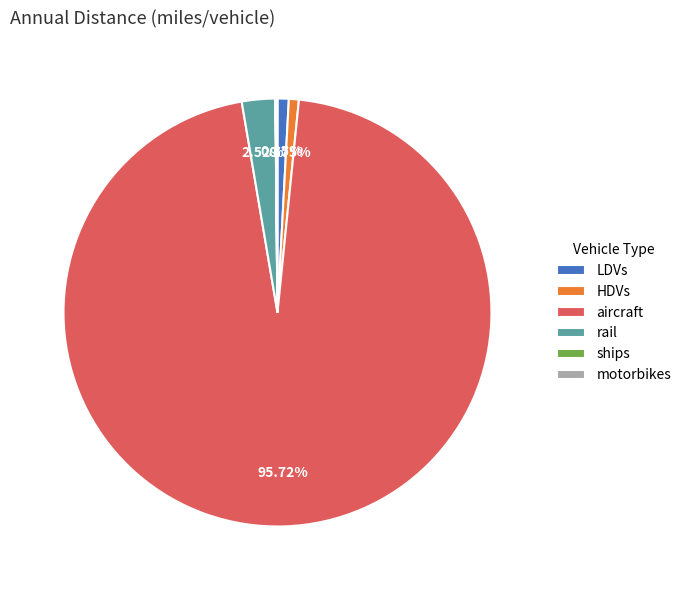

Which slice is the largest?

aircraft